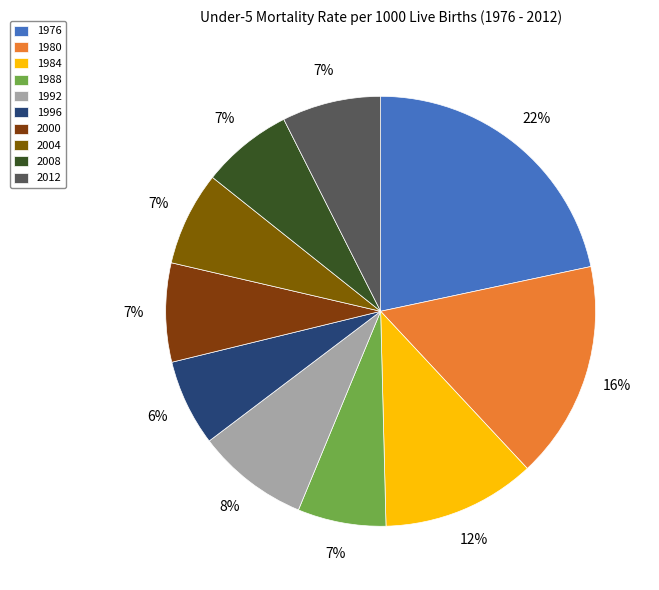

To the nearest percent, what portion does 2000 represent?

7%